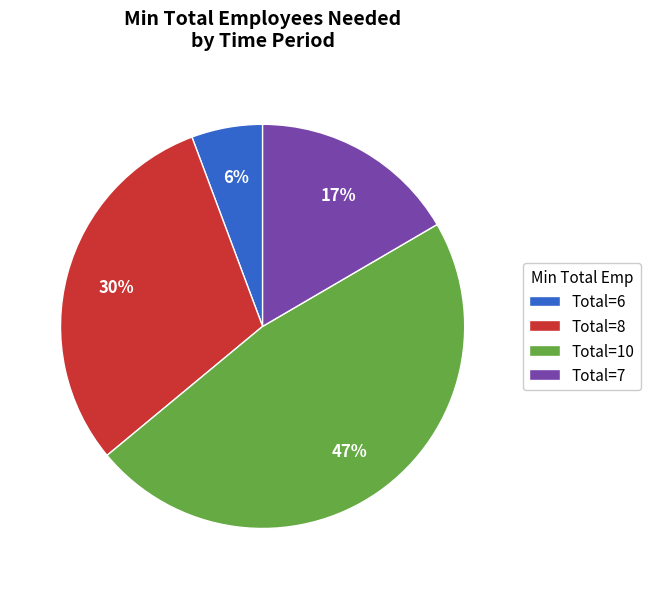

To the nearest percent, what is the average slice percentage?

25%